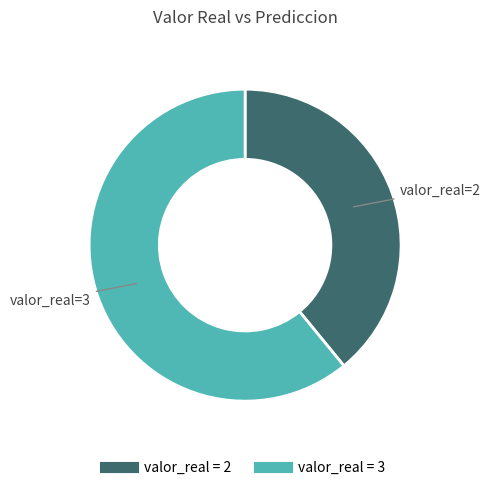

Does any single category account for the majority?

Yes